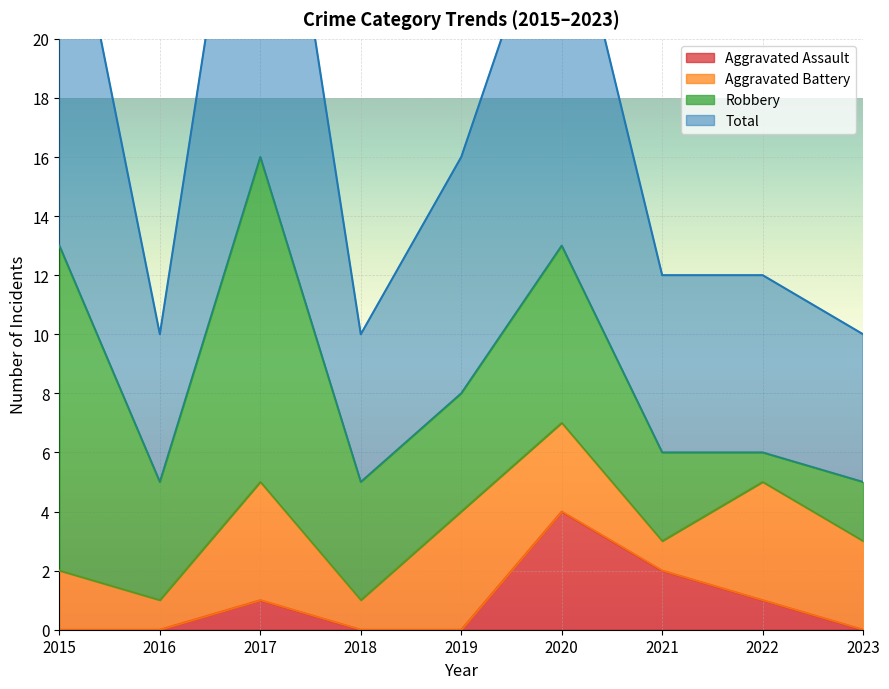

Which category has the highest value in the Aggravated Assault series?

2020